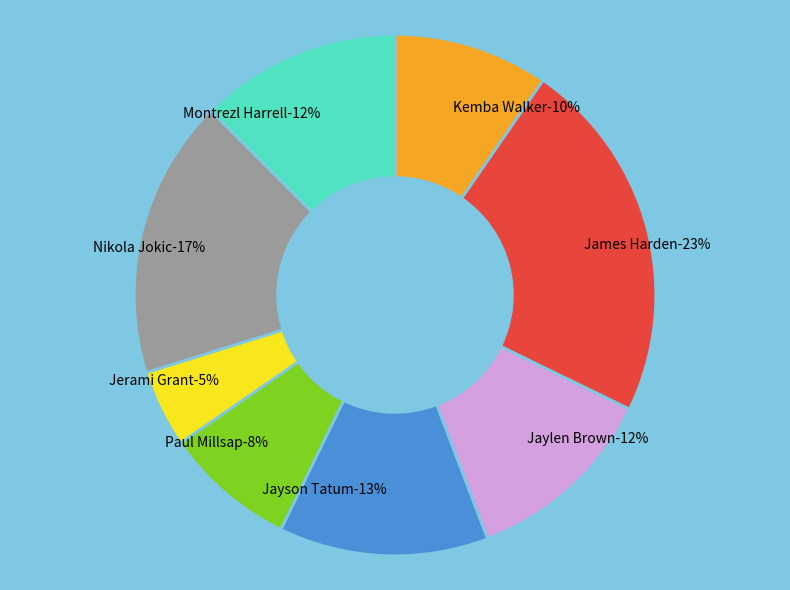

Which slice is the smallest?

Jerami Grant